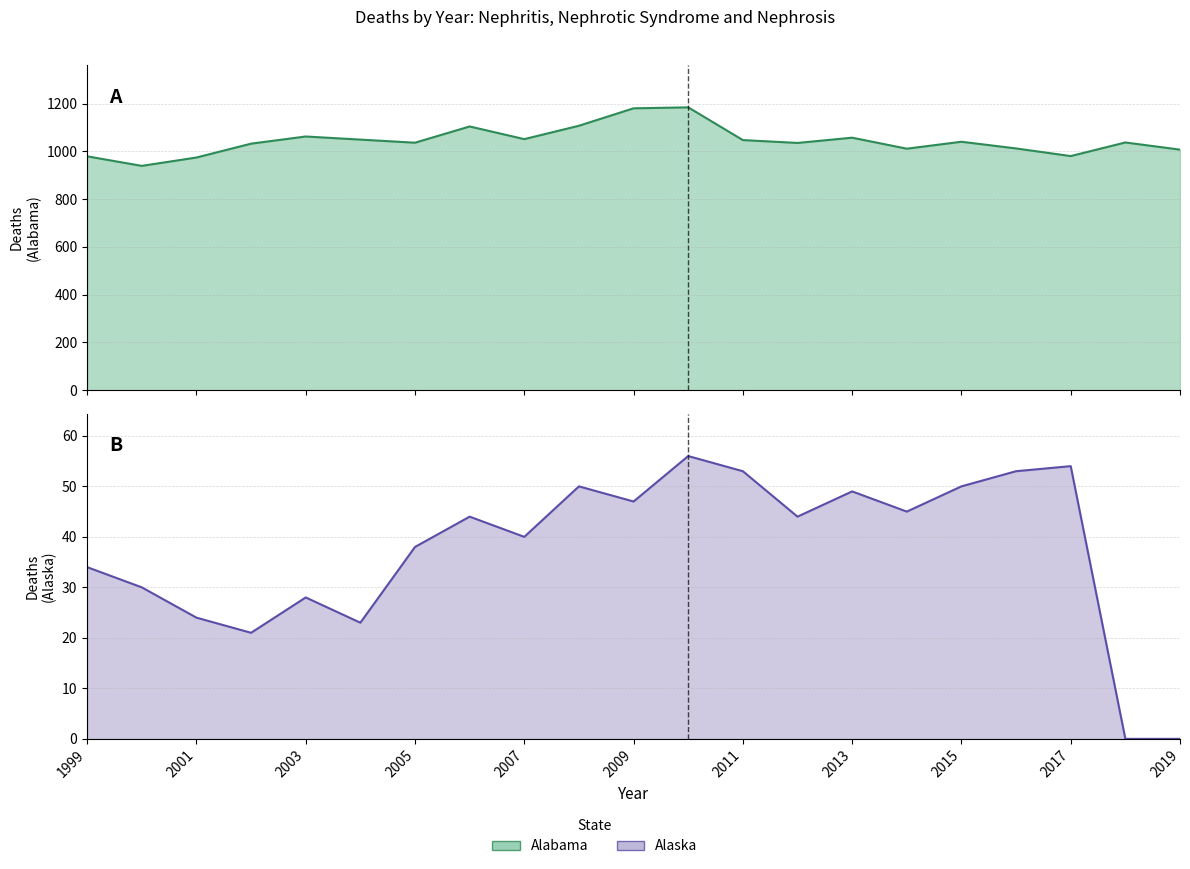

List the labels in order of Alabama value, smallest first.

2000, 2001, 1999, 2017, 2019, 2014, 2016, 2002, 2012, 2005, 2018, 2015, 2011, 2004, 2007, 2013, 2003, 2006, 2008, 2009, 2010